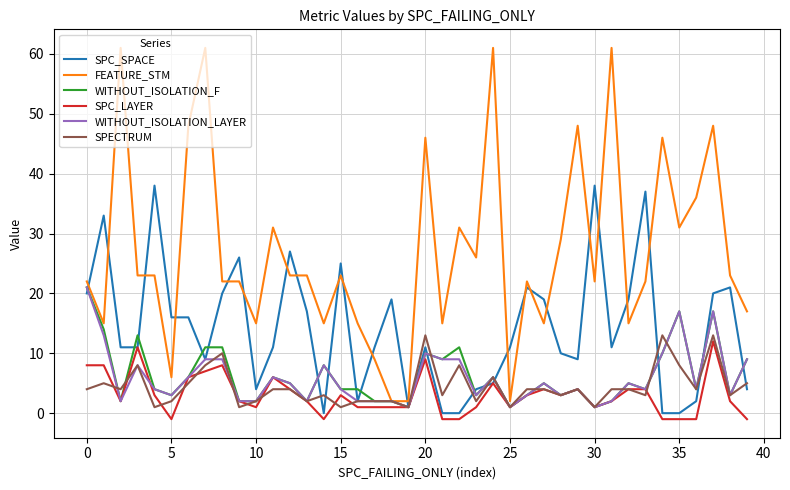

What is the maximum value shown in the chart?

61